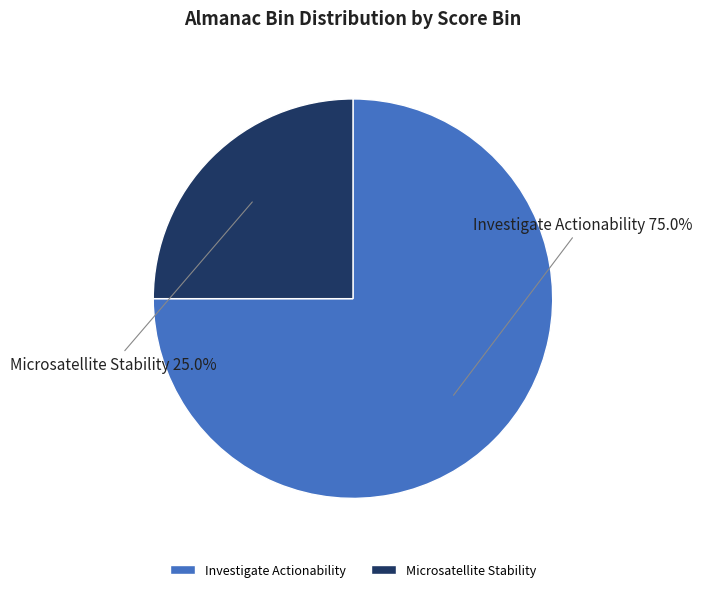

To the nearest percent, what is the average slice percentage?

50%